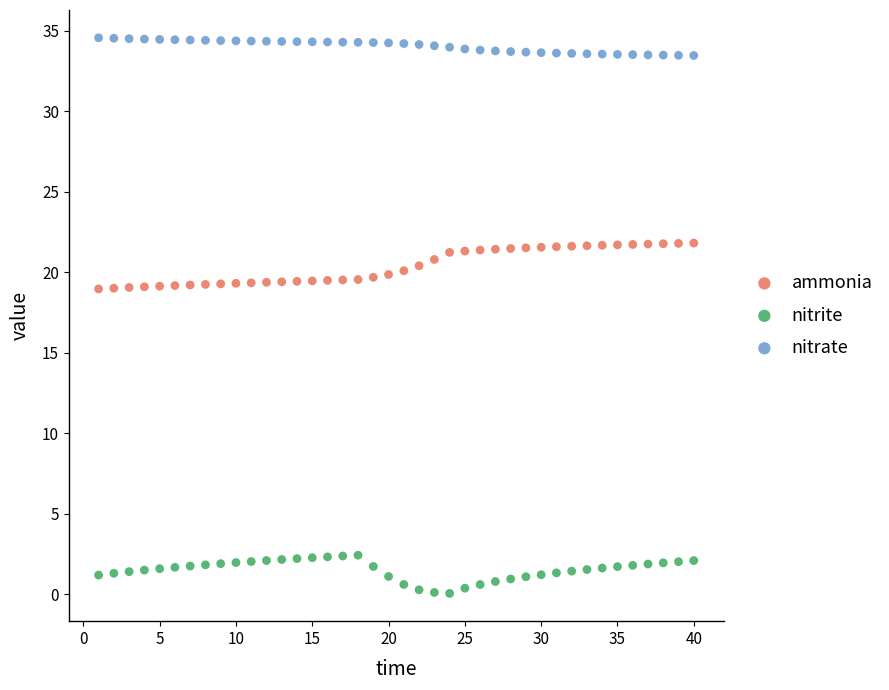

Which series reaches the maximum Y coordinate?

nitrate